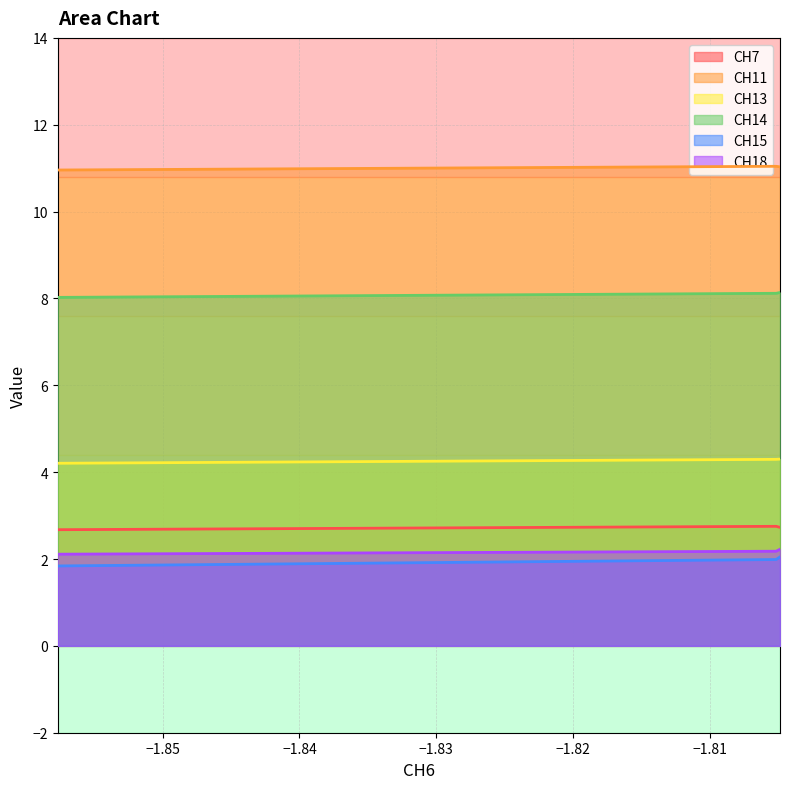

List the labels in order of CH18 value, largest first.

0, 1, 2